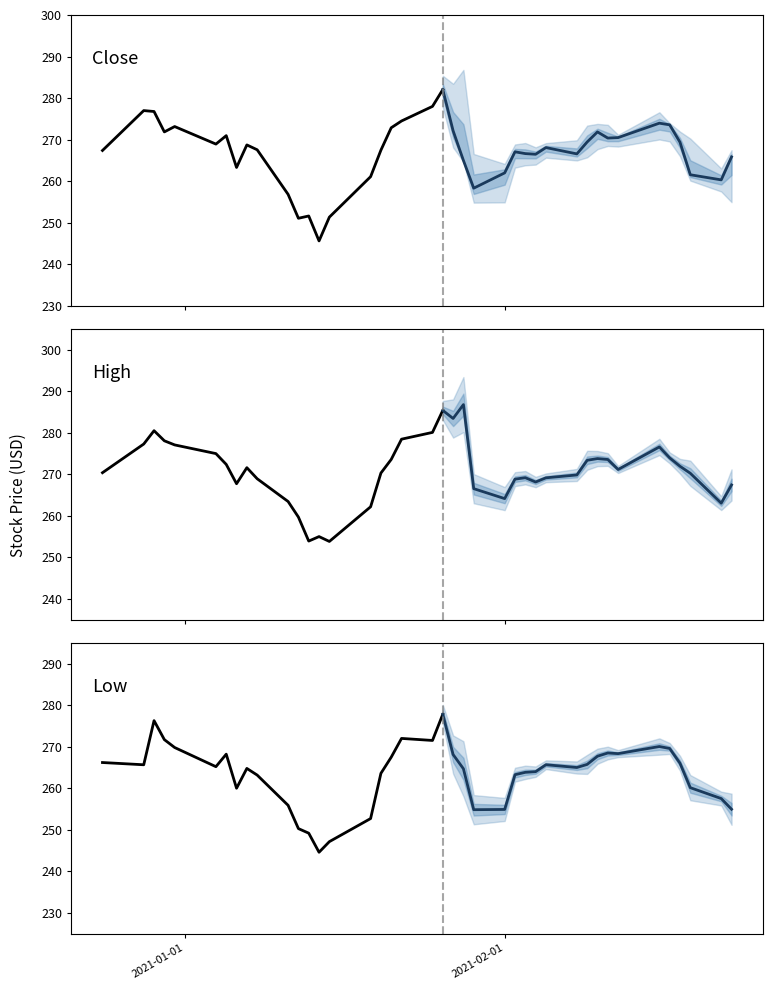

How many lines are shown in the chart?

3